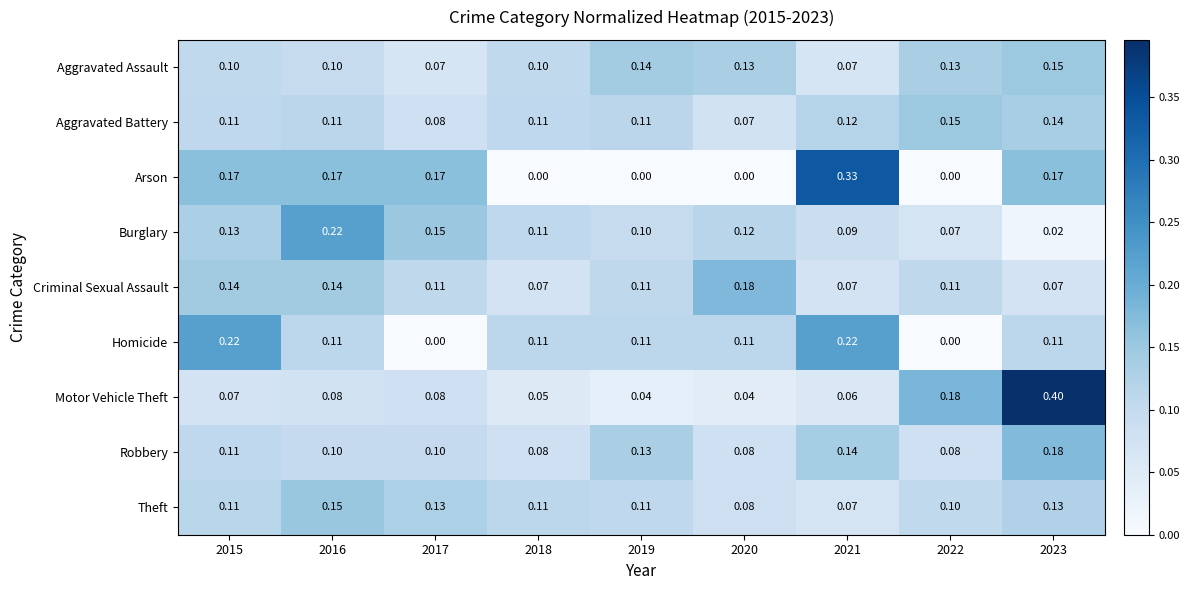

Which series has the largest range (max minus min)?

Motor Vehicle Theft